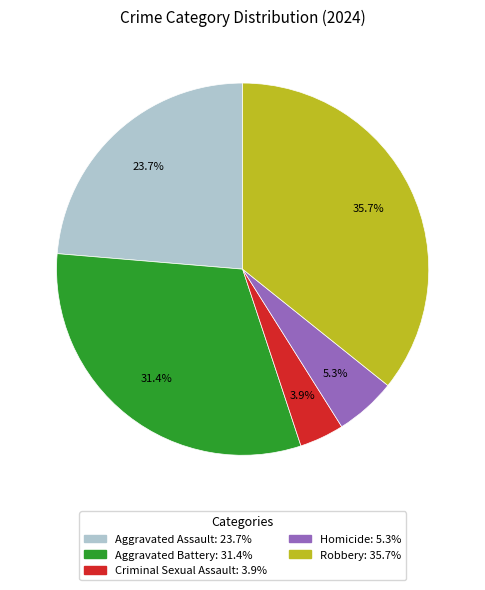

Approximately how many times larger is the value at Aggravated Battery compared to Homicide?

5.9